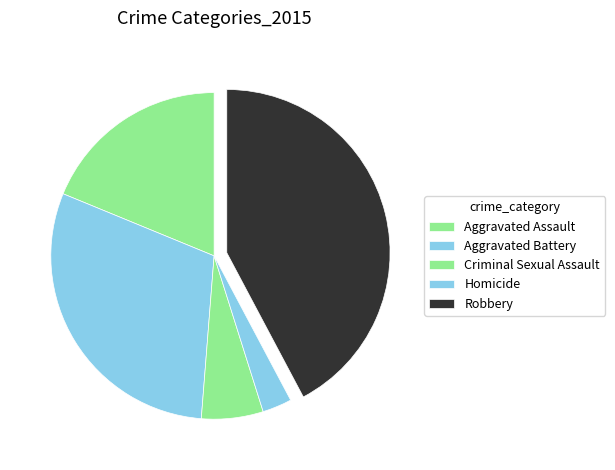

Which category has the biggest portion of the pie?

Robbery